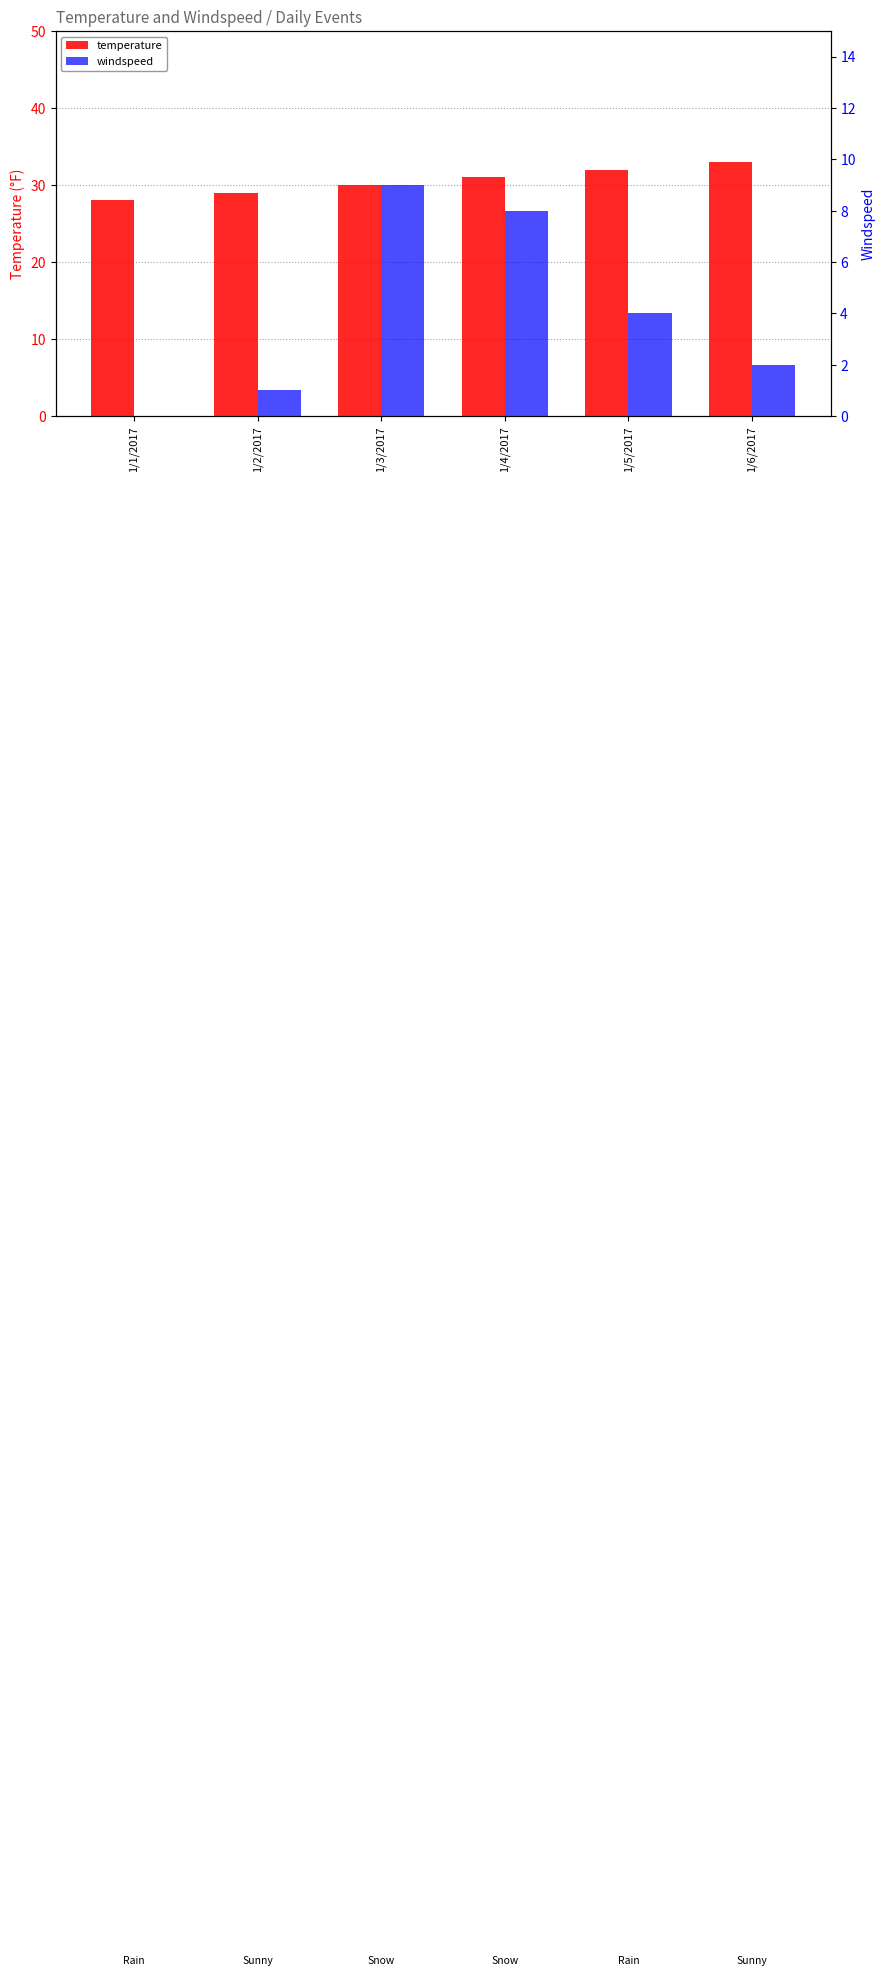

What is the total value across all series at 1/2/2017?

30